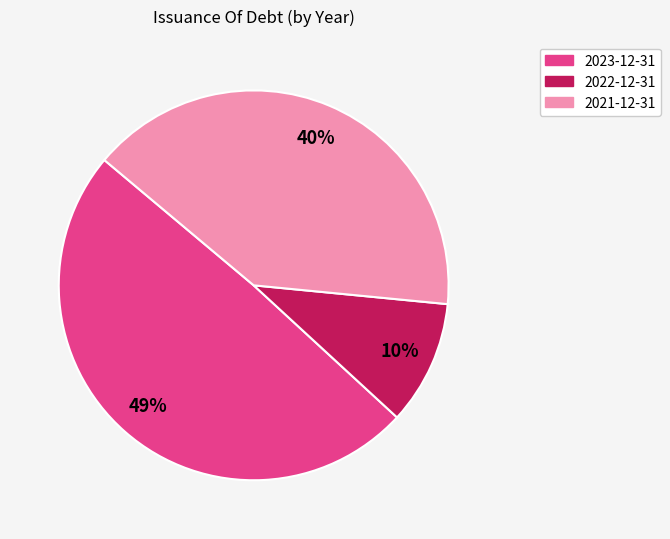

Is there a majority slice in this chart?

No